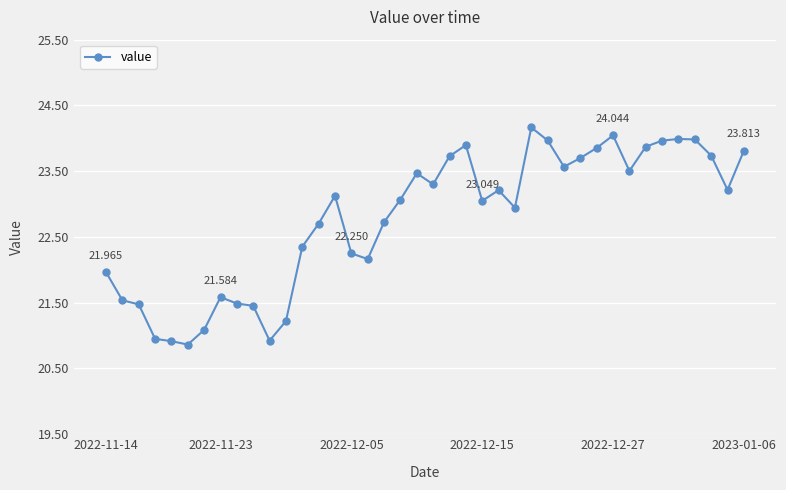

What is the sum of all values?

910.8